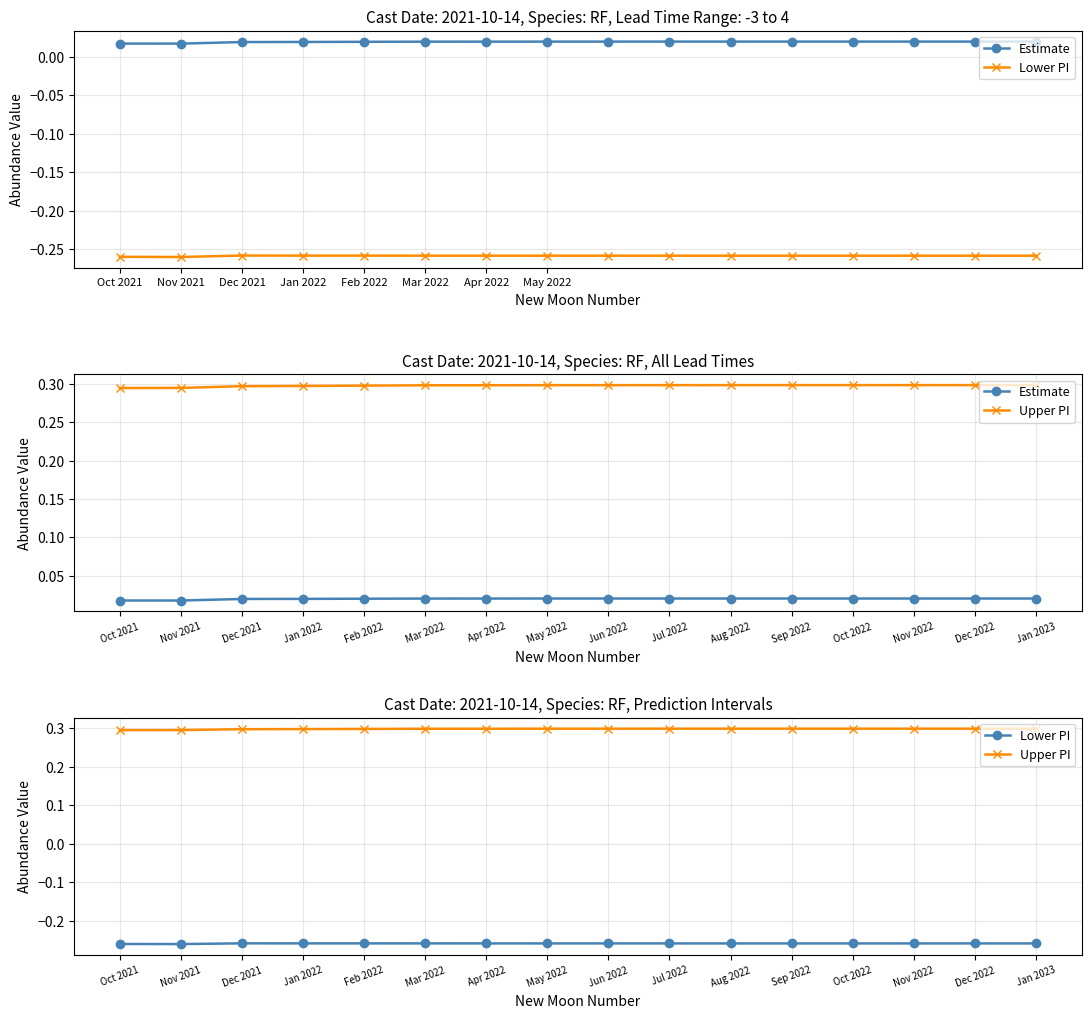

Which series has the largest total across all categories?

Upper PI